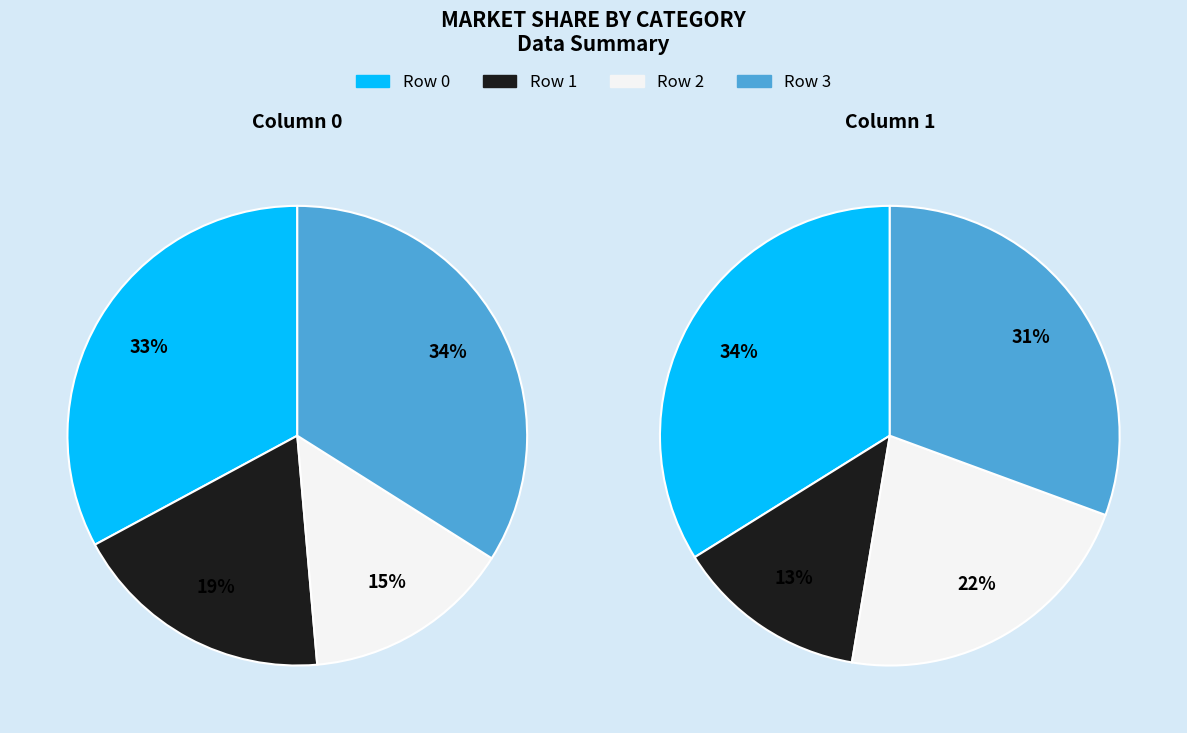

Is the sum of 3 and 1 greater than half?

Yes